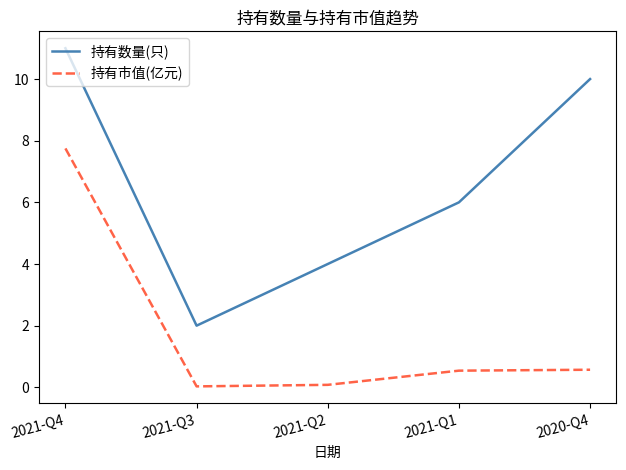

Which series has the widest spread of values?

持有数量(只)